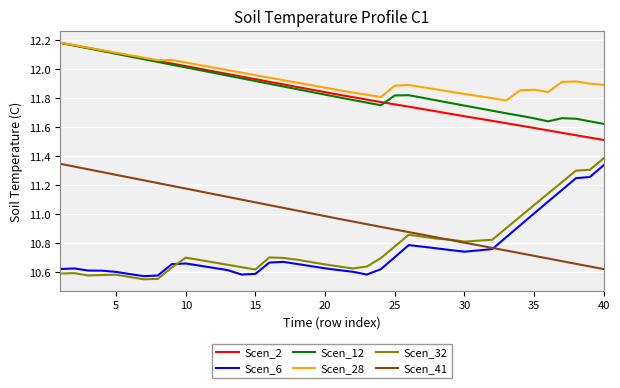

What is the difference between the maximum and minimum values in the Scen_6 series?

0.8